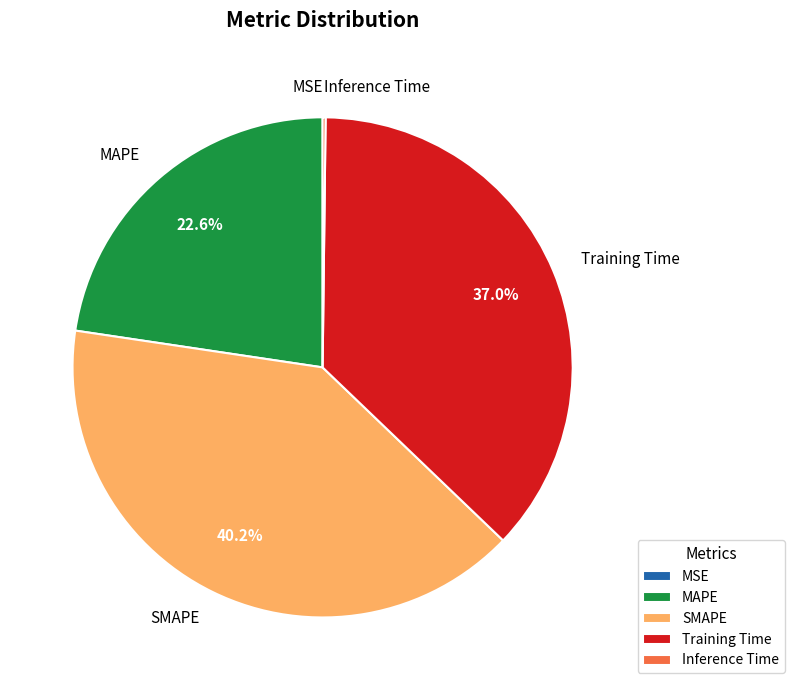

To the nearest percent, what is the average slice percentage?

20%